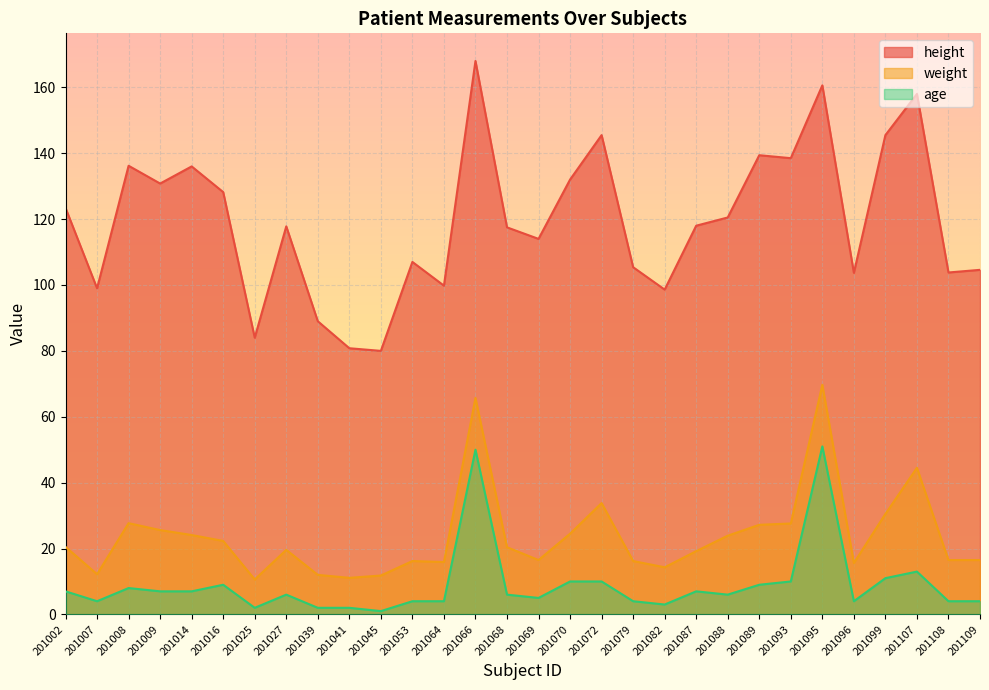

How many interior local peaks does the weight series have?

7